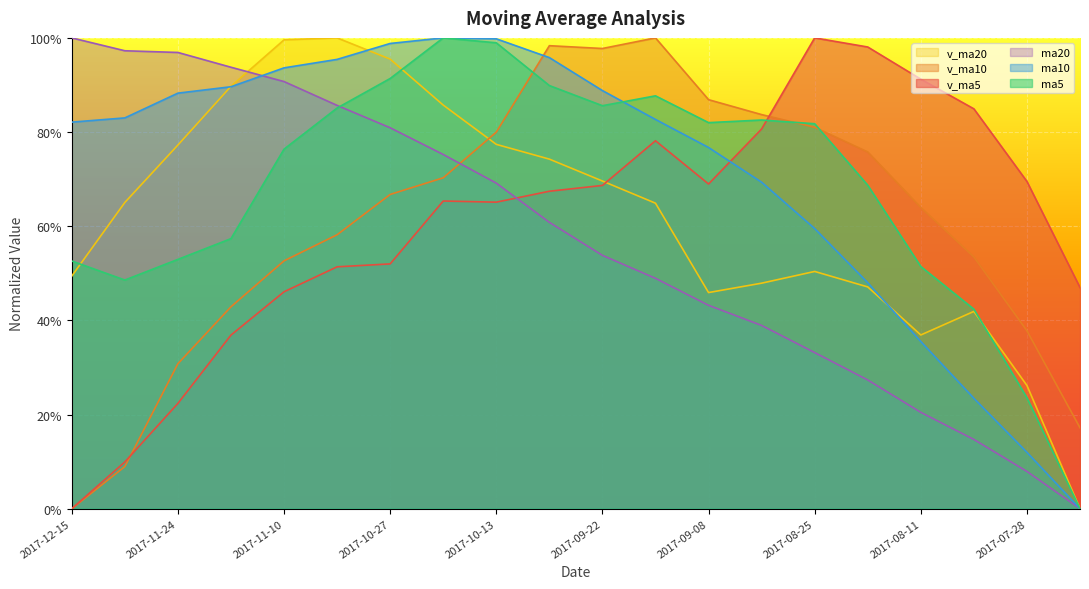

Reading right to left, what are all the values shown in this chart?

v_ma5: 2017-07-21=0.5	2017-07-28=0.7	2017-08-04=0.8	2017-08-11=0.9	2017-08-18=1.0	2017-08-25=1.0	2017-09-01=0.8	2017-09-08=0.7	2017-09-15=0.8	2017-09-22=0.7	2017-09-29=0.7	2017-10-13=0.7	2017-10-20=0.7	2017-10-27=0.5	2017-11-03=0.5	2017-11-10=0.5	2017-11-17=0.4	2017-11-24=0.2	2017-12-08=0.1	2017-12-15=0.0
v_ma10: 2017-07-21=0.2	2017-07-28=0.4	2017-08-04=0.5	2017-08-11=0.6	2017-08-18=0.8	2017-08-25=0.8	2017-09-01=0.8	2017-09-08=0.9	2017-09-15=1.0	2017-09-22=1.0	2017-09-29=1.0	2017-10-13=0.8	2017-10-20=0.7	2017-10-27=0.7	2017-11-03=0.6	2017-11-10=0.5	2017-11-17=0.4	2017-11-24=0.3	2017-12-08=0.1	2017-12-15=0.0
v_ma20: 2017-07-21=0.0	2017-07-28=0.3	2017-08-04=0.4	2017-08-11=0.4	2017-08-18=0.5	2017-08-25=0.5	2017-09-01=0.5	2017-09-08=0.5	2017-09-15=0.6	2017-09-22=0.7	2017-09-29=0.7	2017-10-13=0.8	2017-10-20=0.9	2017-10-27=1.0	2017-11-03=1.0	2017-11-10=1.0	2017-11-17=0.9	2017-11-24=0.8	2017-12-08=0.7	2017-12-15=0.5
ma5: 2017-07-21=0.0	2017-07-28=0.2	2017-08-04=0.4	2017-08-11=0.5	2017-08-18=0.7	2017-08-25=0.8	2017-09-01=0.8	2017-09-08=0.8	2017-09-15=0.9	2017-09-22=0.9	2017-09-29=0.9	2017-10-13=1.0	2017-10-20=1.0	2017-10-27=0.9	2017-11-03=0.9	2017-11-10=0.8	2017-11-17=0.6	2017-11-24=0.5	2017-12-08=0.5	2017-12-15=0.5
ma10: 2017-07-21=0.0	2017-07-28=0.1	2017-08-04=0.2	2017-08-11=0.4	2017-08-18=0.5	2017-08-25=0.6	2017-09-01=0.7	2017-09-08=0.8	2017-09-15=0.8	2017-09-22=0.9	2017-09-29=1.0	2017-10-13=1.0	2017-10-20=1.0	2017-10-27=1.0	2017-11-03=1.0	2017-11-10=0.9	2017-11-17=0.9	2017-11-24=0.9	2017-12-08=0.8	2017-12-15=0.8
ma20: 2017-07-21=0.0	2017-07-28=0.1	2017-08-04=0.1	2017-08-11=0.2	2017-08-18=0.3	2017-08-25=0.3	2017-09-01=0.4	2017-09-08=0.4	2017-09-15=0.5	2017-09-22=0.5	2017-09-29=0.6	2017-10-13=0.7	2017-10-20=0.8	2017-10-27=0.8	2017-11-03=0.9	2017-11-10=0.9	2017-11-17=0.9	2017-11-24=1.0	2017-12-08=1.0	2017-12-15=1.0